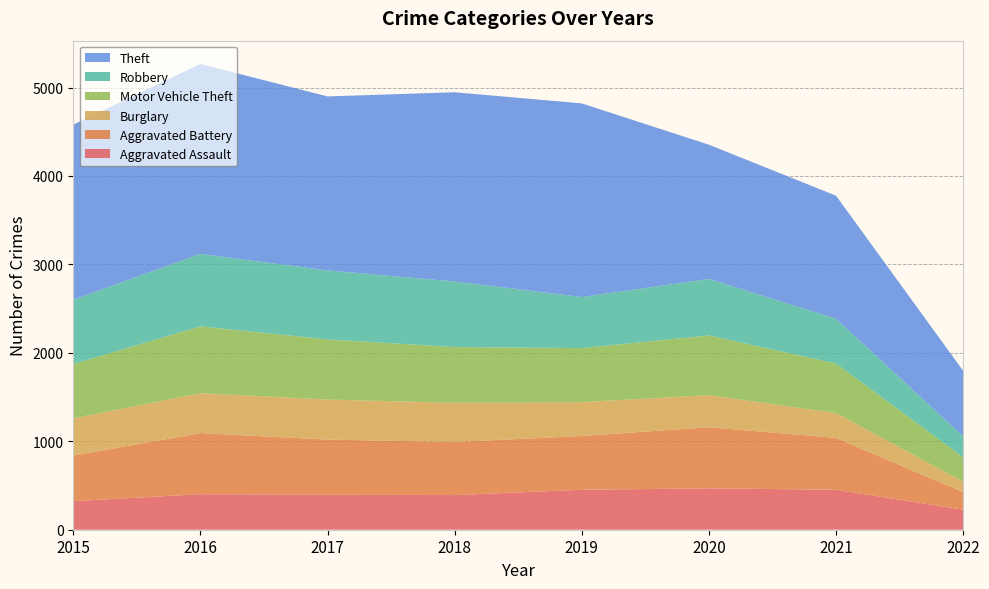

Reading left to right, transcribe all the data shown in this chart.

Aggravated Assault: 2015=323	2016=402	2017=396	2018=392	2019=452	2020=468	2021=452	2022=227
Aggravated Battery: 2015=515	2016=691	2017=623	2018=600	2019=608	2020=691	2021=587	2022=198
Burglary: 2015=422	2016=451	2017=453	2018=443	2019=383	2020=363	2021=280	2022=119
Motor Vehicle Theft: 2015=614	2016=756	2017=680	2018=631	2019=611	2020=675	2021=560	2022=275
Robbery: 2015=726	2016=819	2017=780	2018=741	2019=577	2020=639	2021=506	2022=236
Theft: 2015=1981	2016=2148	2017=1968	2018=2140	2019=2190	2020=1518	2021=1392	2022=742